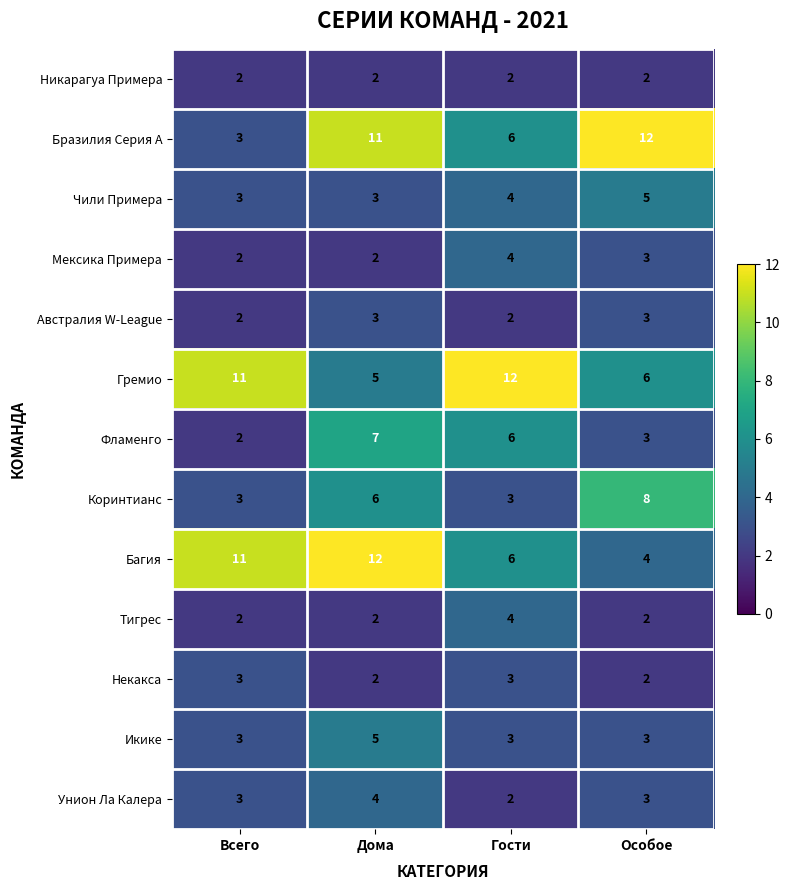

What is the lowest value of the Коринтианс series?

3